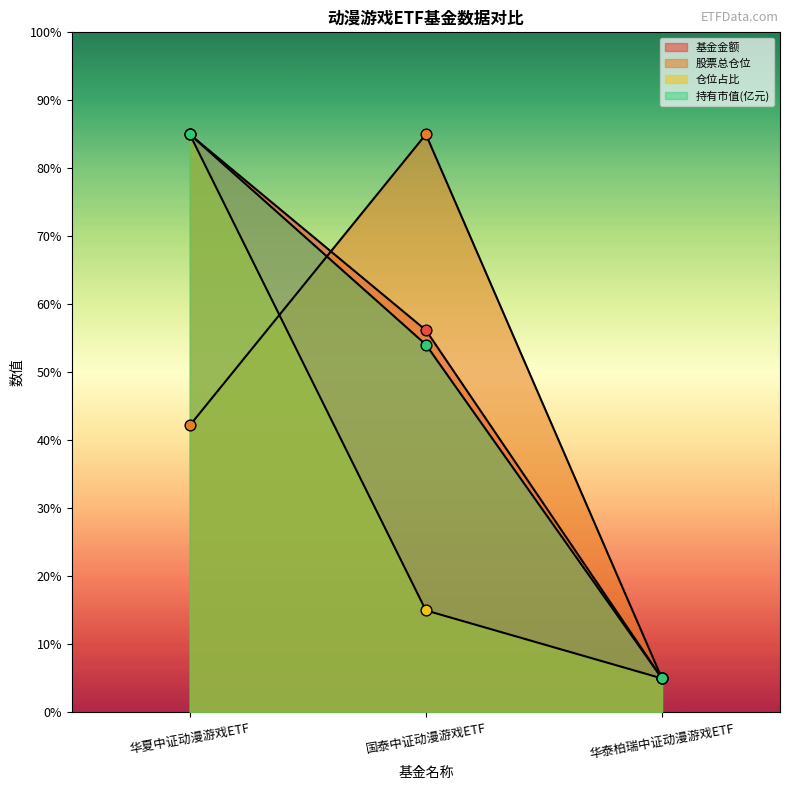

Which series reaches the maximum Y coordinate?

基金金额